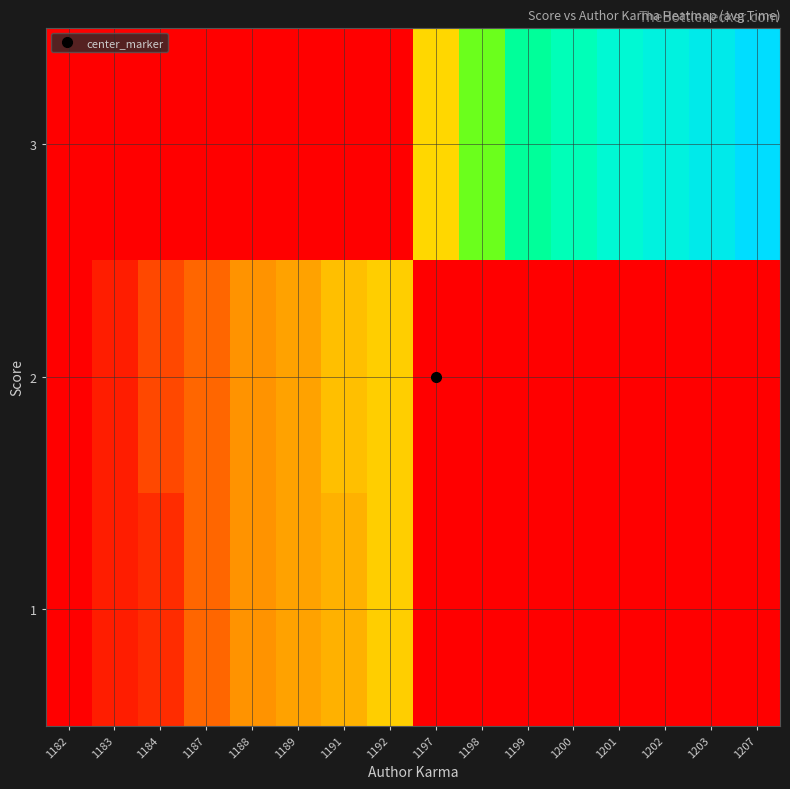

Reading left to right, list all the values displayed in this chart.

1: 1182=0.0	1183=0.1	1184=0.1	1187=0.2	1188=0.3	1189=0.3	1191=0.3	1192=0.4	1197=0.0	1198=0.0	1199=0.0	1200=0.0	1201=0.0	1202=0.0	1203=0.0	1207=0.0
2: 1182=0.0	1183=0.1	1184=0.1	1187=0.2	1188=0.3	1189=0.3	1191=0.4	1192=0.4	1197=0.0	1198=0.0	1199=0.0	1200=0.0	1201=0.0	1202=0.0	1203=0.0	1207=0.0
3: 1182=0.0	1183=0.0	1184=0.0	1187=0.0	1188=0.0	1189=0.0	1191=0.0	1192=0.0	1197=0.4	1198=0.6	1199=0.8	1200=0.8	1201=0.9	1202=0.9	1203=0.9	1207=1.0